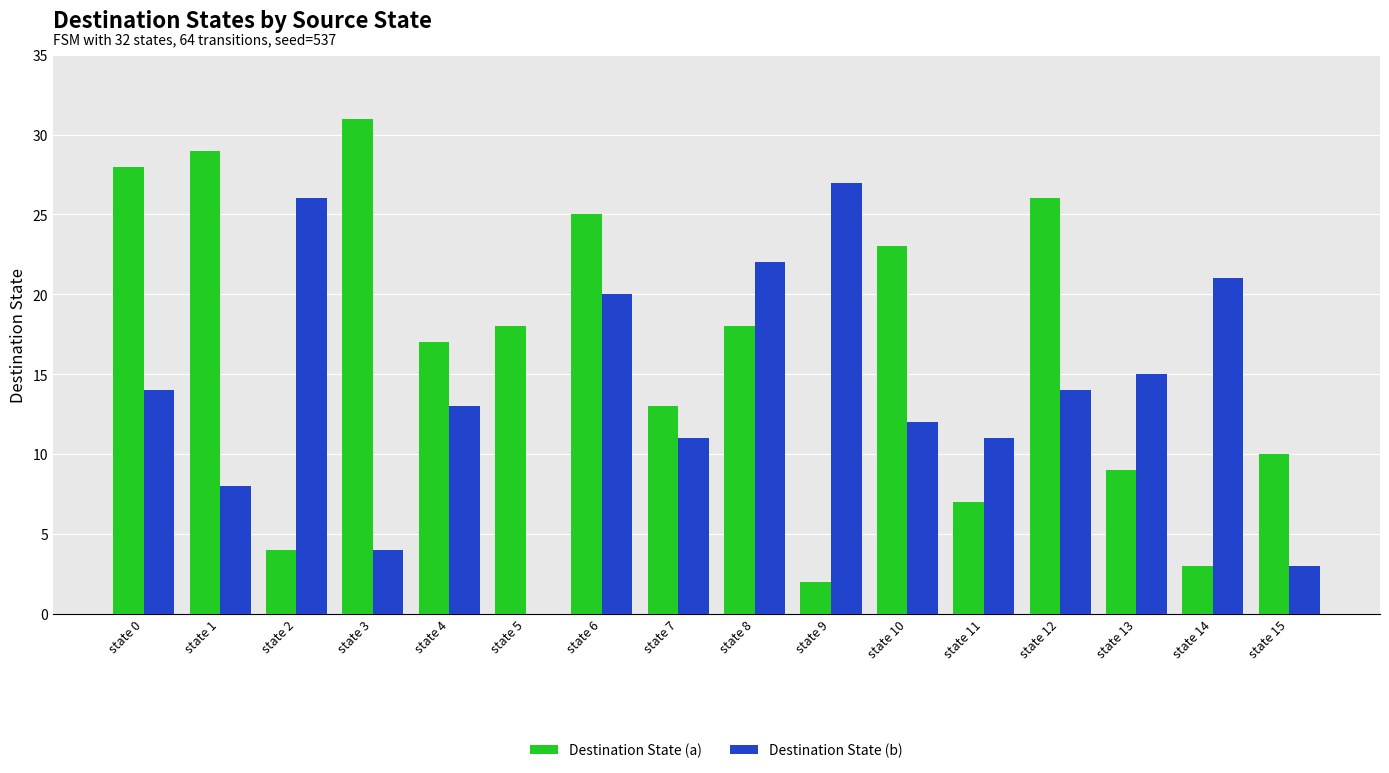

Between state 0 and state 9, which series saw the biggest shift?

Destination State (a)